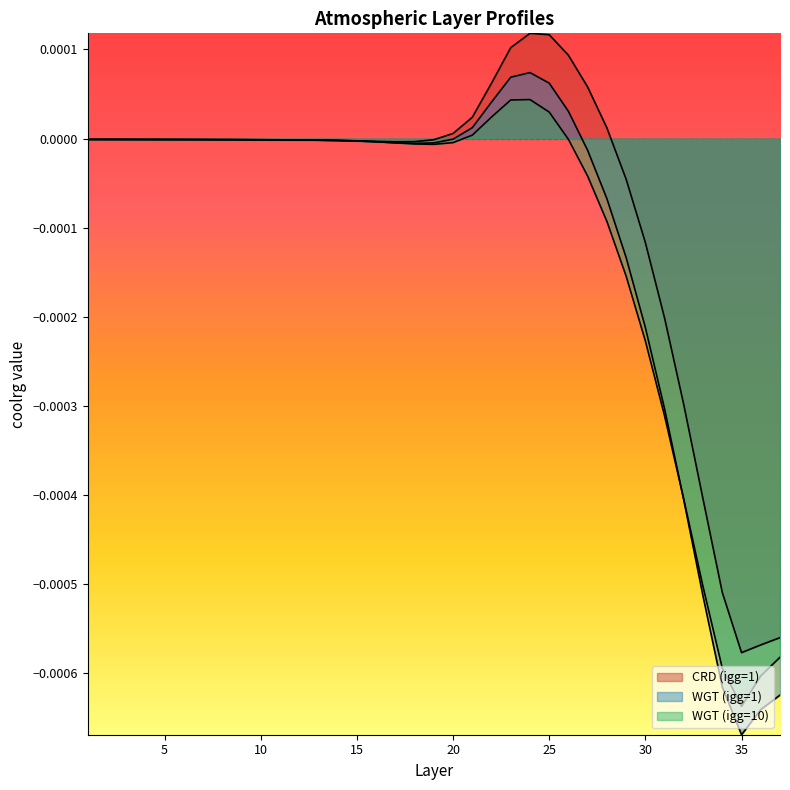

Which series changed the most between 13 and 34?

WGT (igg=1)